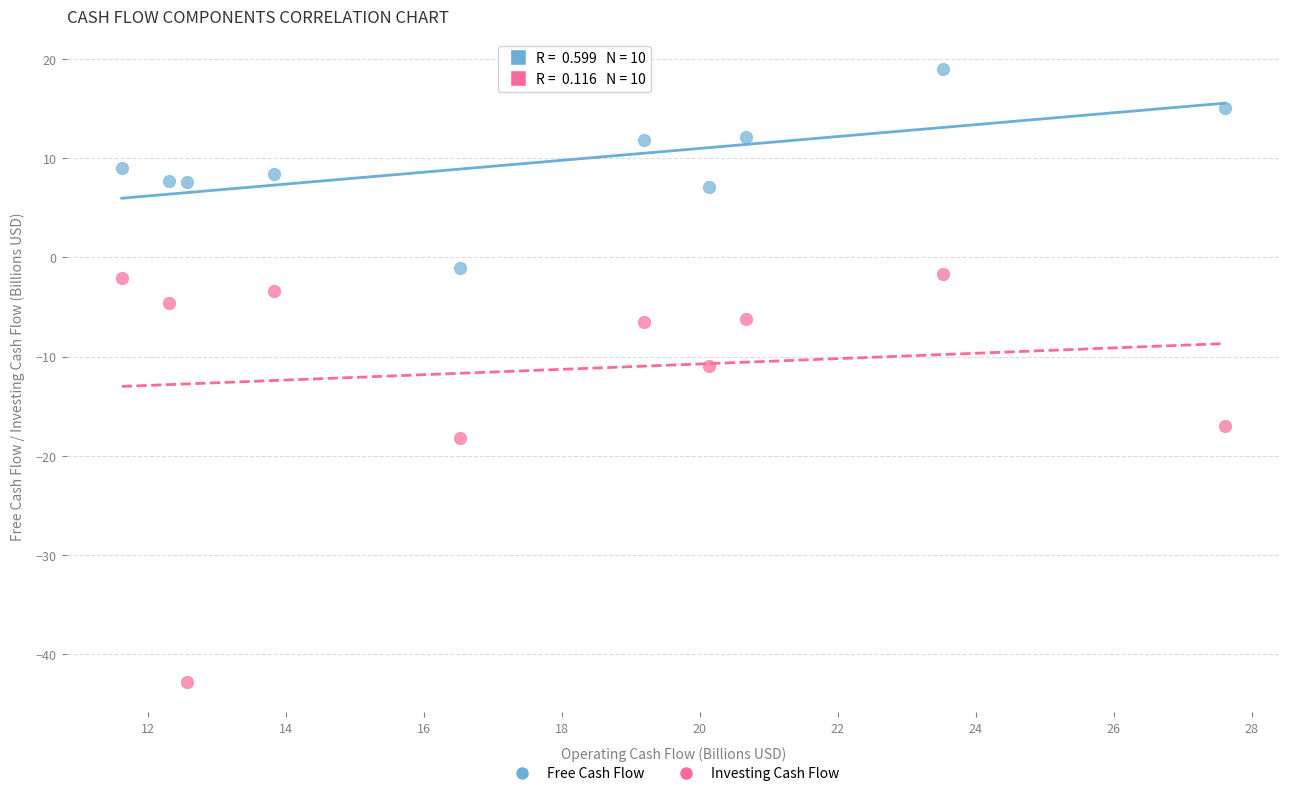

Which series has the largest Y range (max minus min)?

Investing Cash Flow